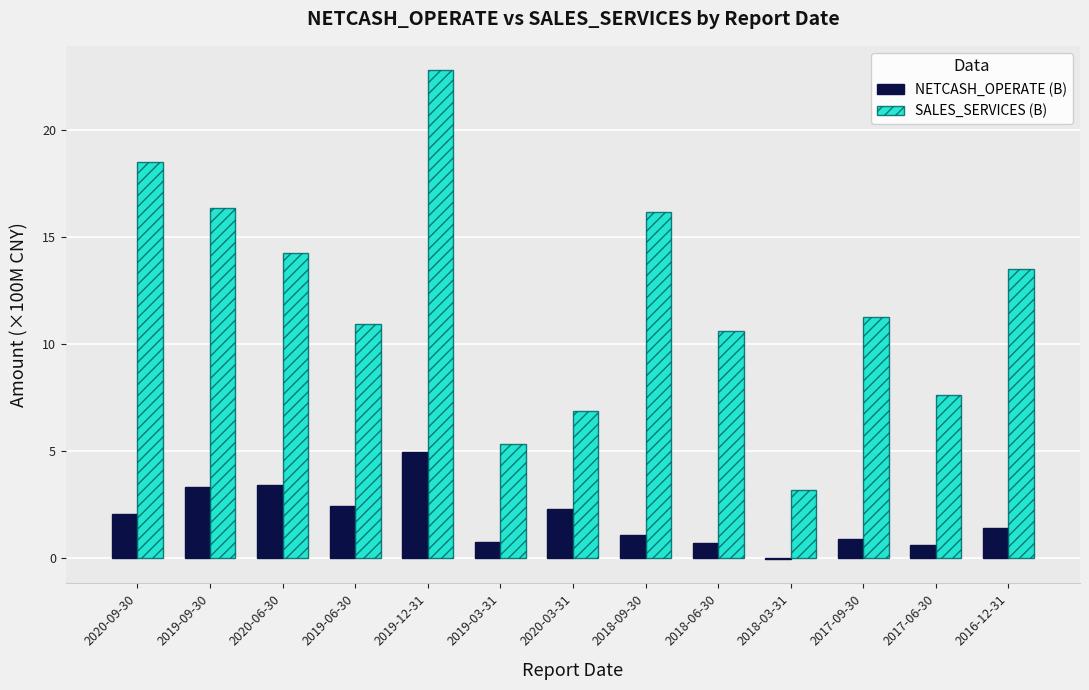

At which category is the sum across all series the highest?

2019-12-31